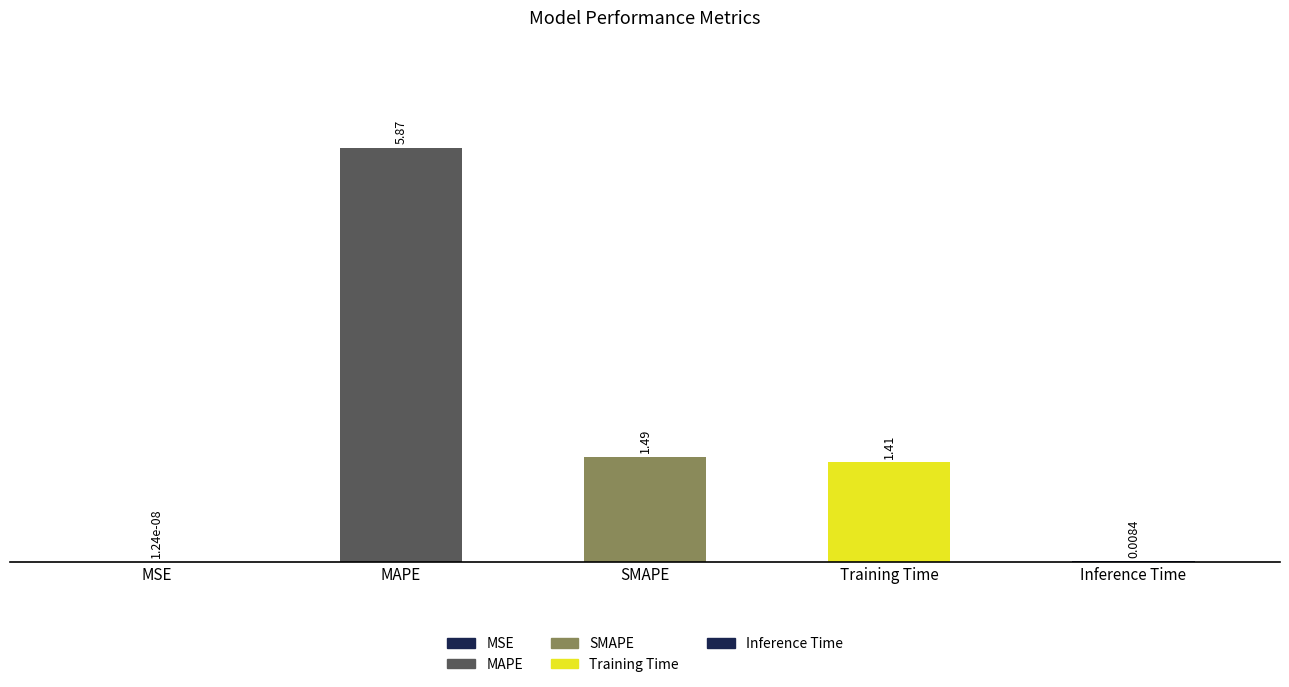

Where does the data first go above 1?

MAPE